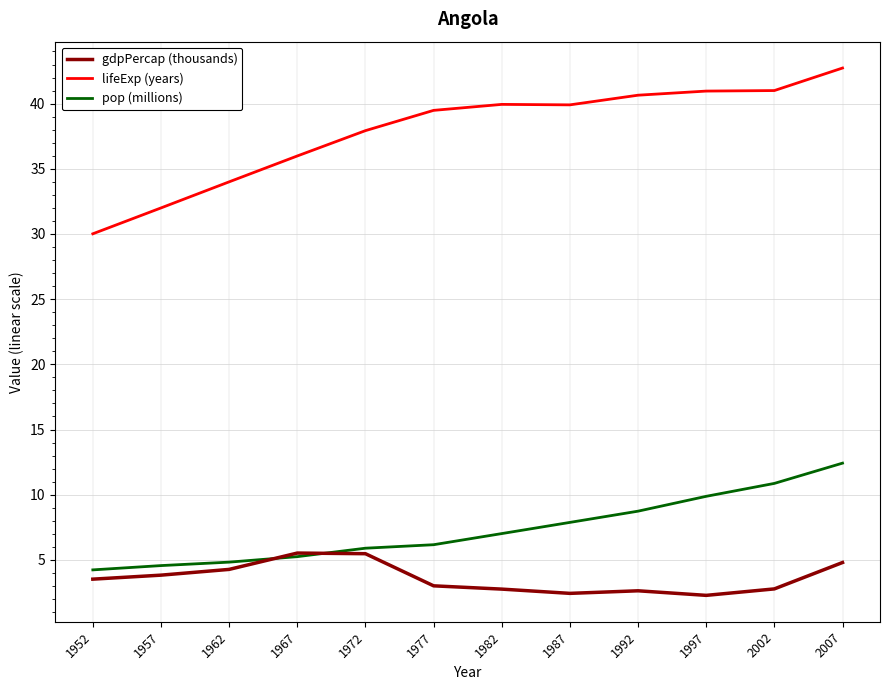

The value of pop (millions) at 2002 is 16.8. True or false?

False